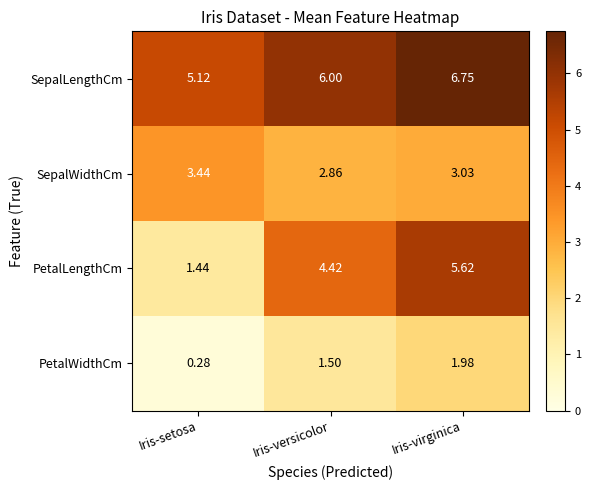

At which category is the sum across all series the highest?

Iris-virginica